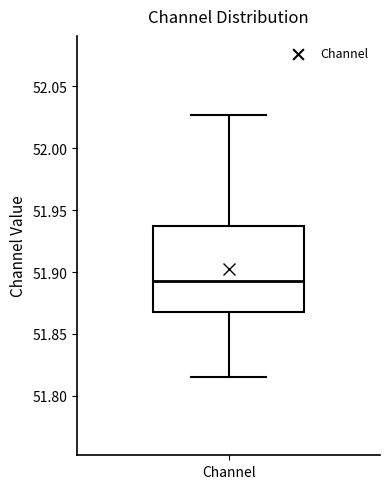

Transcribe this box plot: give where the median line is, the range the box spans, and where the two whiskers end, as read against the y-axis. The values are not printed on the chart, so give them approximately, as read against the axis.

median 51.890, box 51.870 to 51.935, whiskers 51.815 to 52.025